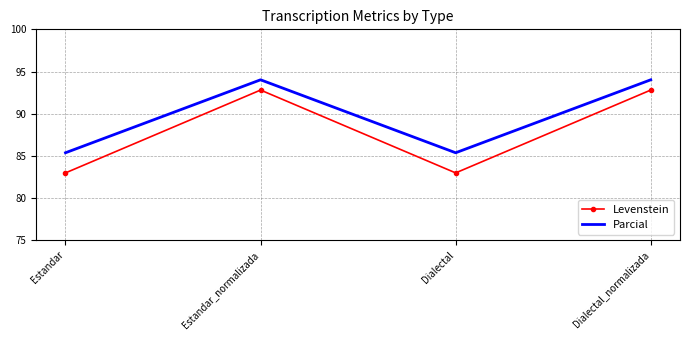

True or false: Parcial and Levenstein intersect in this chart.

False